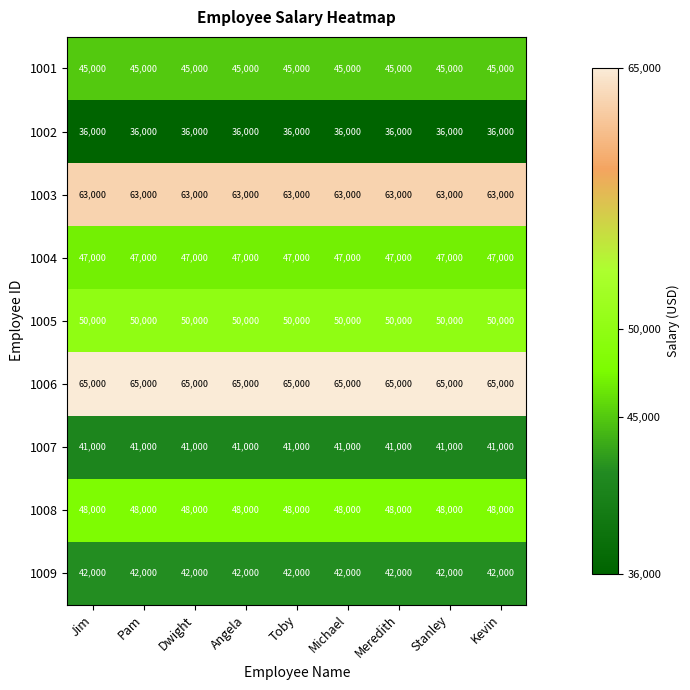

What is the difference between the highest and lowest values at Stanley?

29000